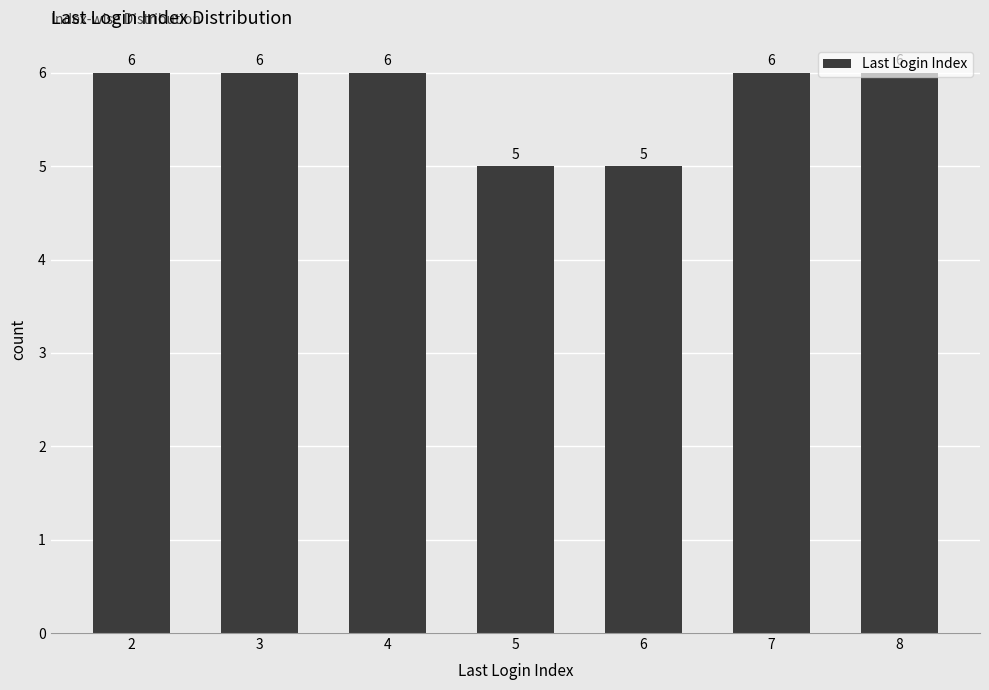

Are the bars horizontal?

No